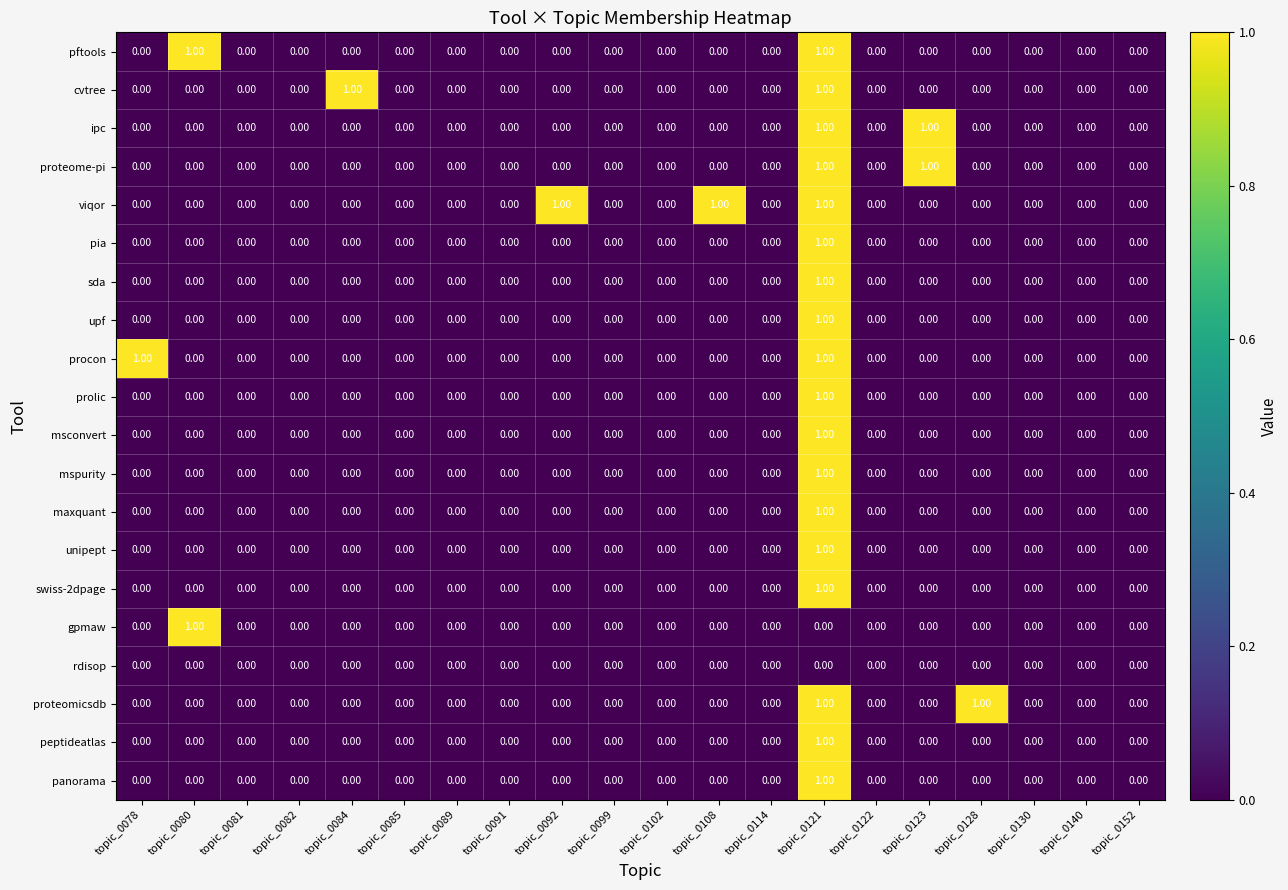

What is the maximum value shown in the chart?

1